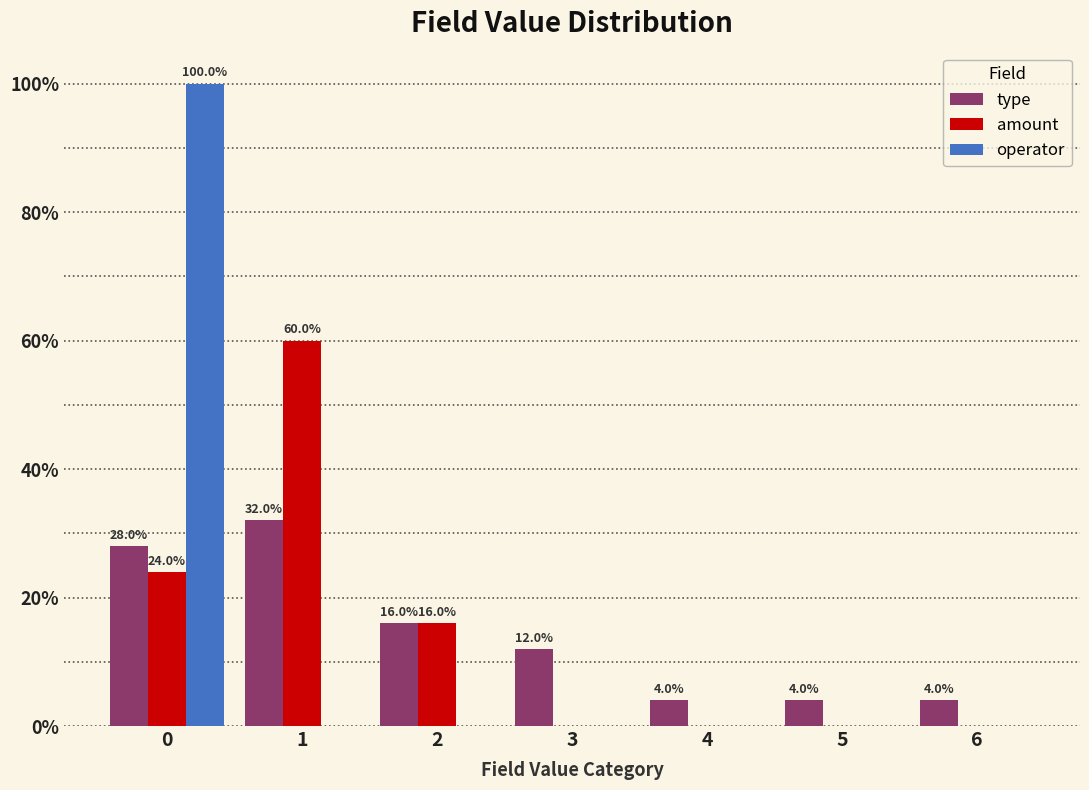

Reading right to left, list all the values displayed in this chart.

type: 6=4.0	5=4.0	4=4.0	3=12.0	2=16.0	1=32.0	0=28.0
amount: 6=0.0	5=0.0	4=0.0	3=0.0	2=16.0	1=60.0	0=24.0
operator: 6=0.0	5=0.0	4=0.0	3=0.0	2=0.0	1=0.0	0=100.0